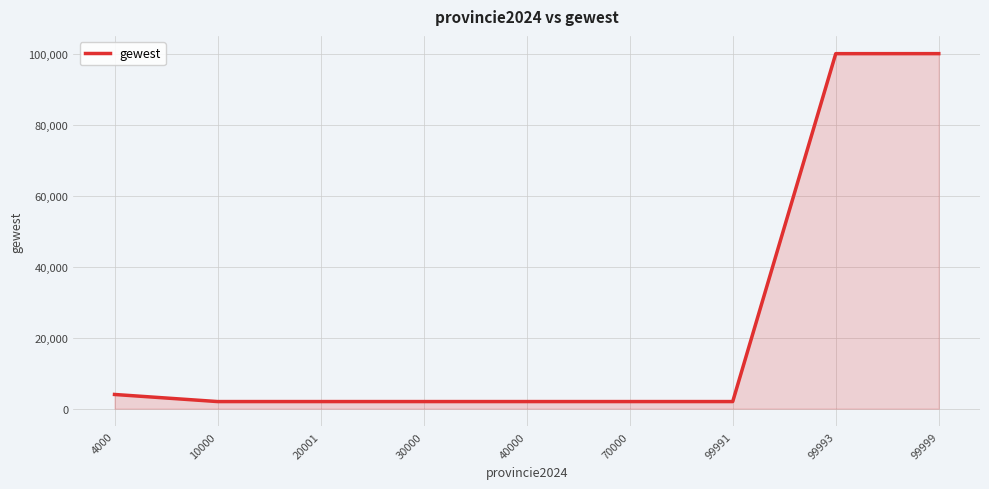

True or false: the data shows 150487 at 99993.

False